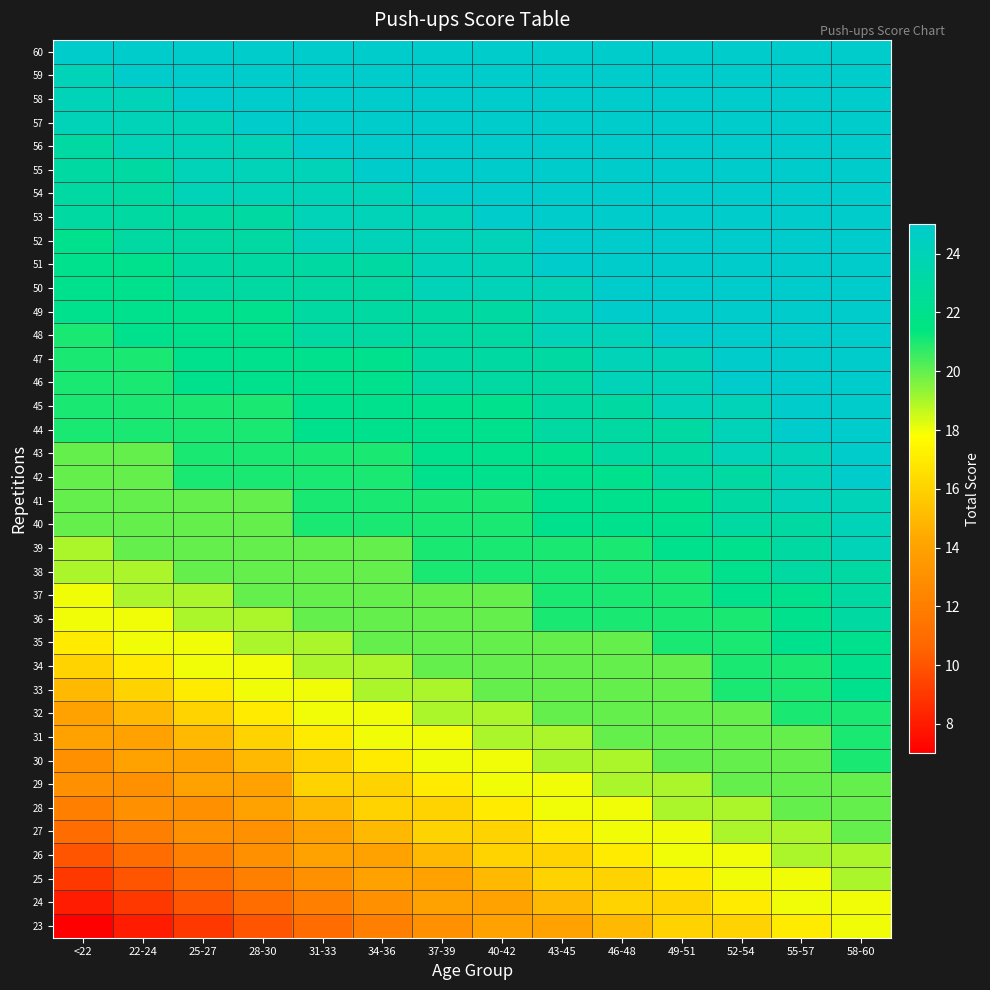

Count the number of data series in this chart.

38